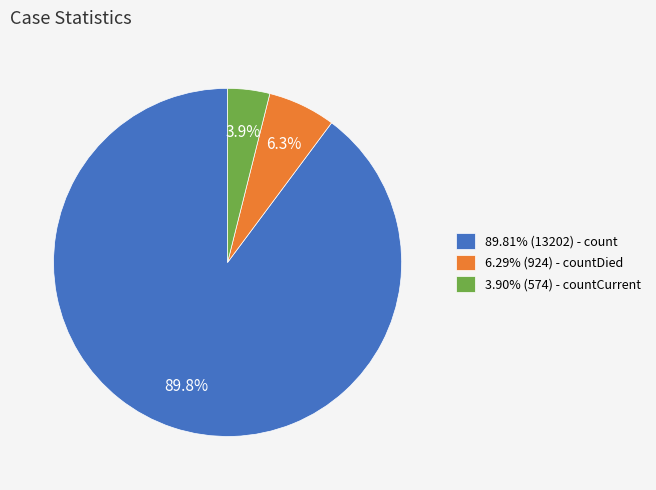

Count the number of slices in the pie.

3